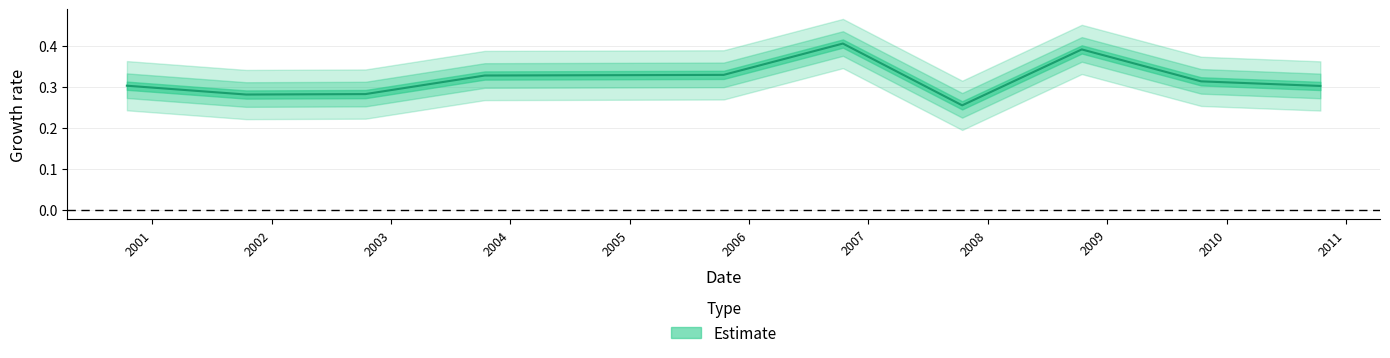

Reading left to right, extract all data points from this chart.

2000-10-15=0.3	2001-10-15=0.3	2002-10-15=0.3	2003-10-15=0.3	2005-10-15=0.3	2006-10-15=0.4	2007-10-15=0.3	2008-10-15=0.4	2009-10-15=0.3	2010-10-15=0.3